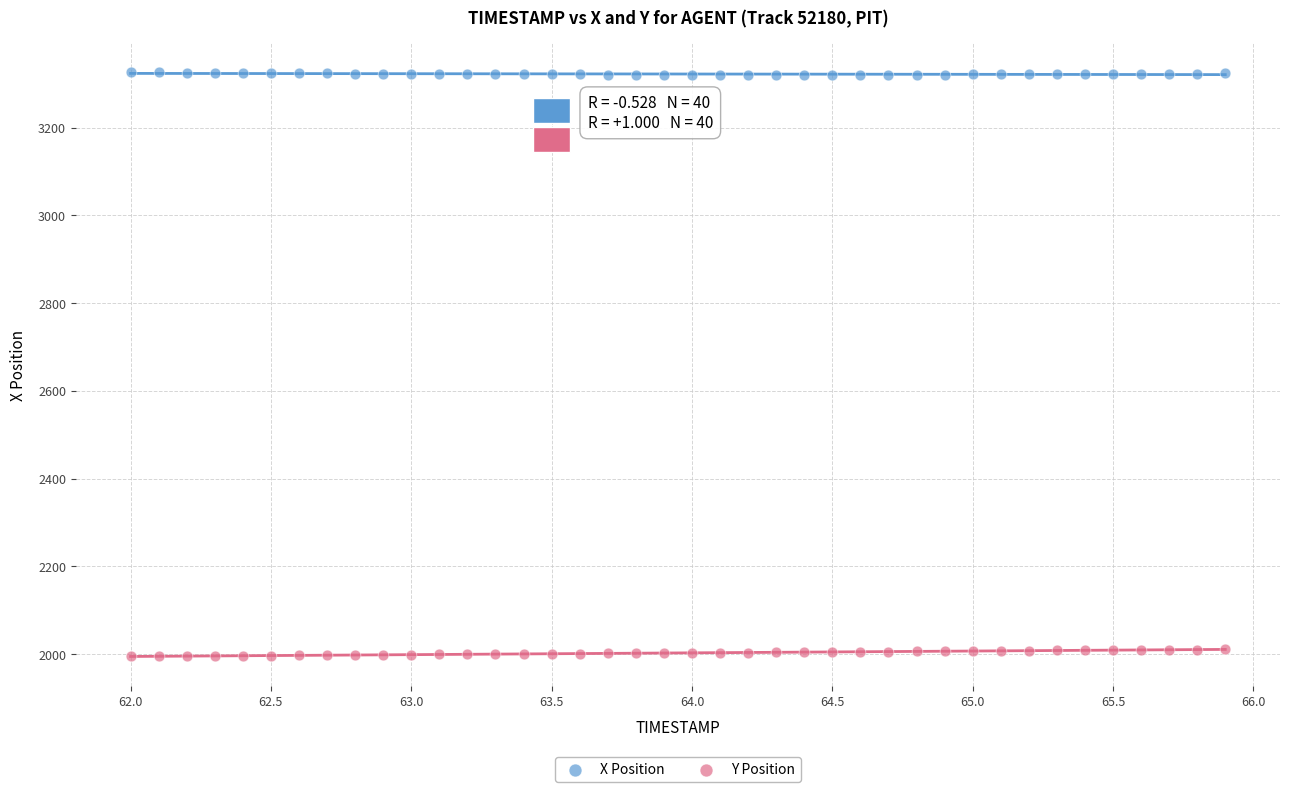

Across all data points, what is the range of X values (max minus min)?

3.9